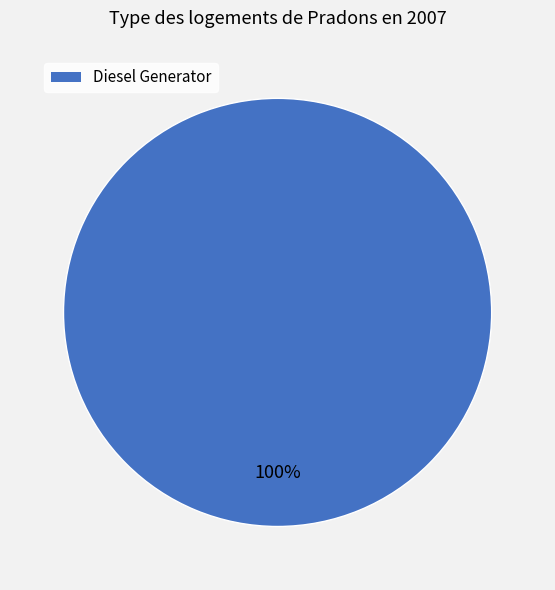

The Diesel Generator slice represents 100% of the pie. True or false?

True